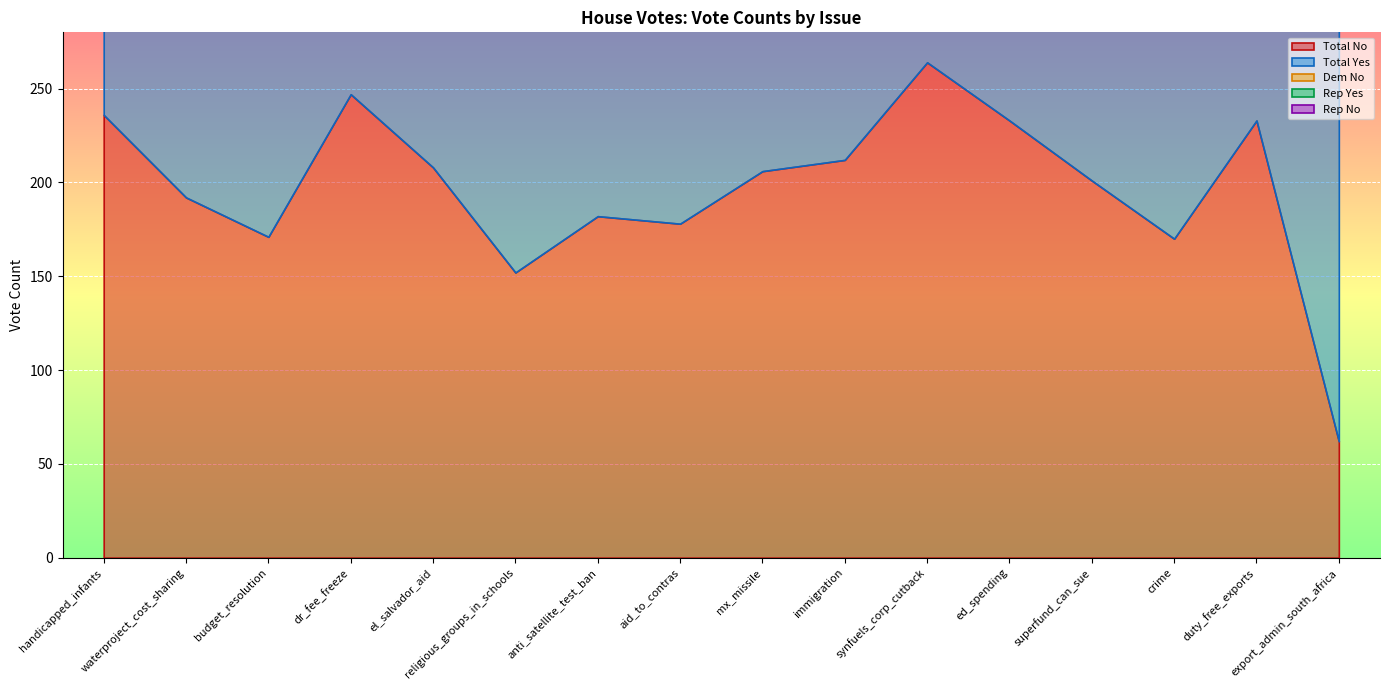

Rank the categories by Rep Yes value from lowest to highest.

duty_free_exports, mx_missile, synfuels_corp_cutback, budget_resolution, aid_to_contras, handicapped_infants, anti_satellite_test_ban, waterproject_cost_sharing, immigration, export_admin_south_africa, ed_spending, superfund_can_sue, religious_groups_in_schools, el_salvador_aid, crime, dr_fee_freeze